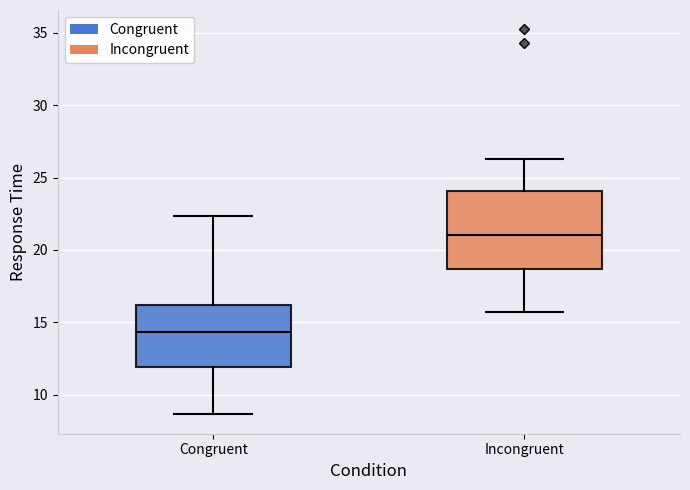

Where is the upper edge of the box for Congruent on the y-axis? The values are not printed on the chart, so give them approximately, as read against the axis.

16.0